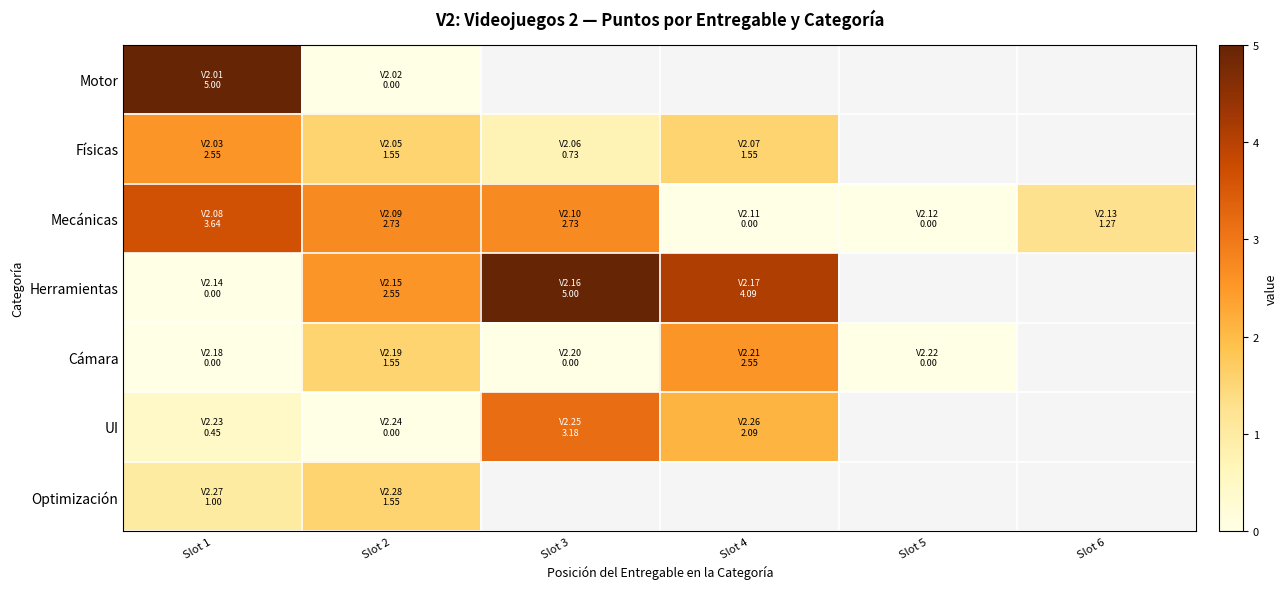

Is it true that Herramientas equals 0.0 at Slot 1?

True